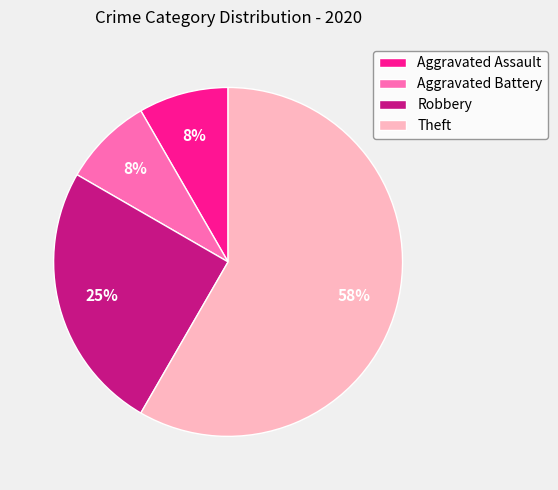

Do Theft and Robbery together represent more than half of the pie?

Yes